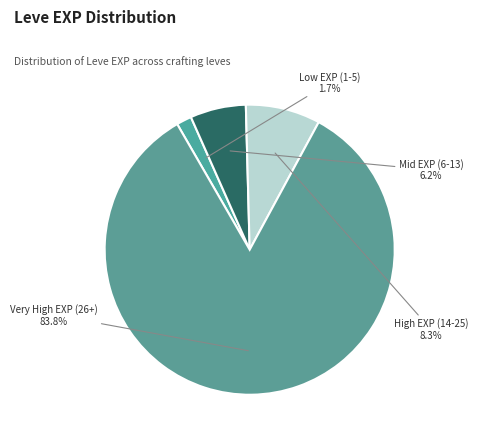

Is there a majority slice in this chart?

Yes